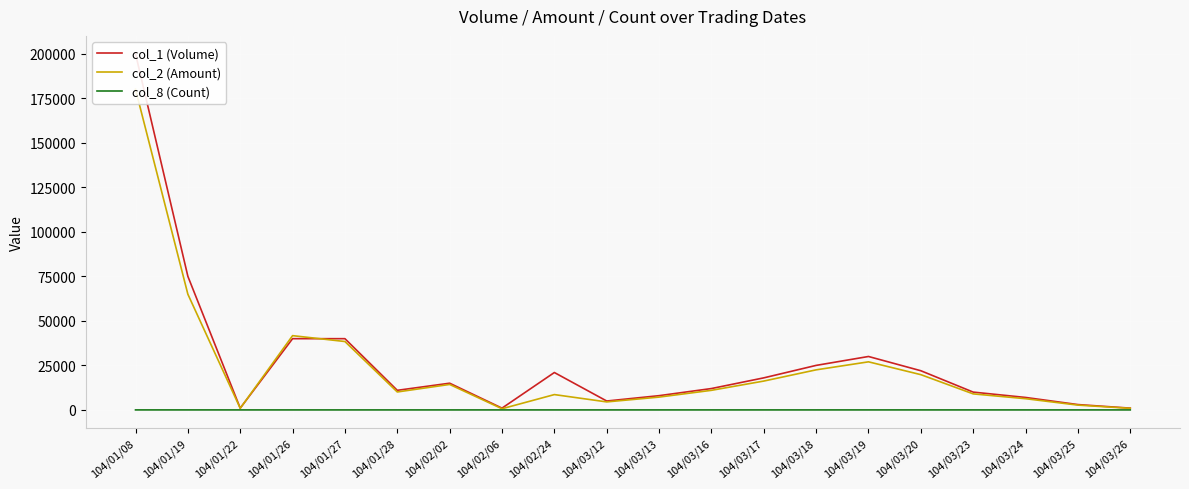

Where is the first local maximum for col_1 (Volume)?

104/02/02